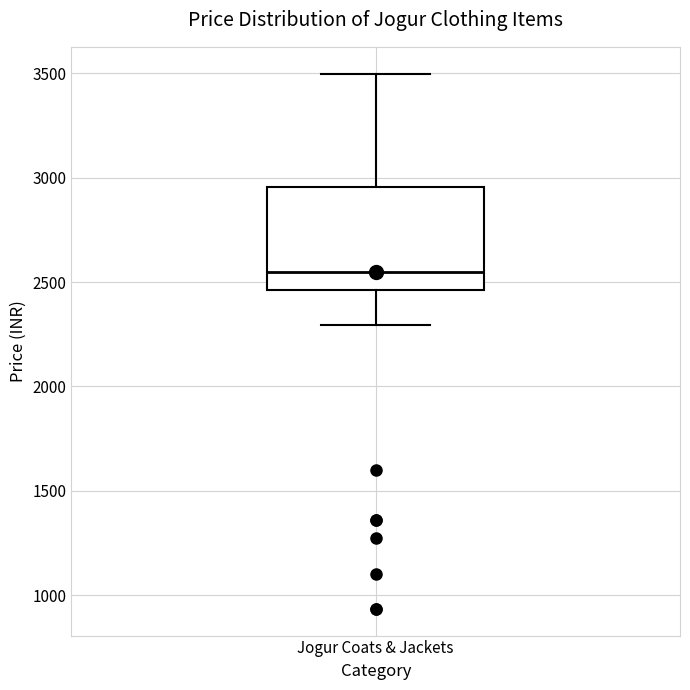

Read this box plot against the y-axis: the position of the median line, the range covered by the box, and the ends of both whiskers. The values are not printed on the chart, so give them approximately, as read against the axis.

median 2550, box 2450 to 2950, whiskers 2300 to 3500